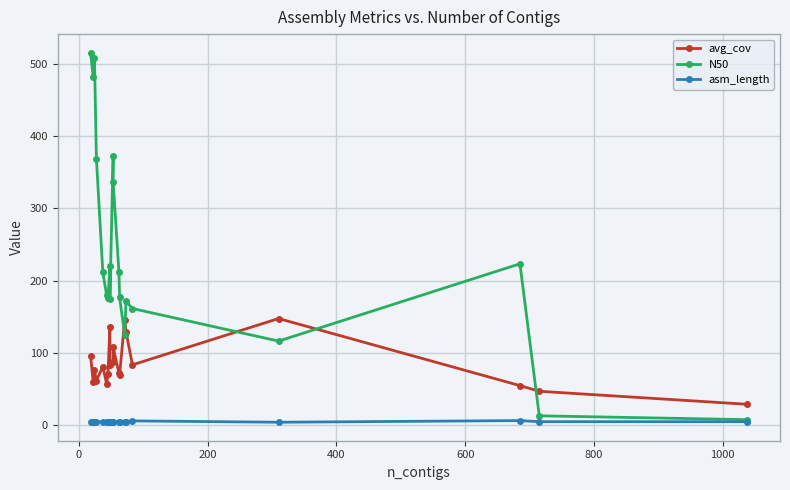

What is the spread (max minus min) of values at 0?

476.4